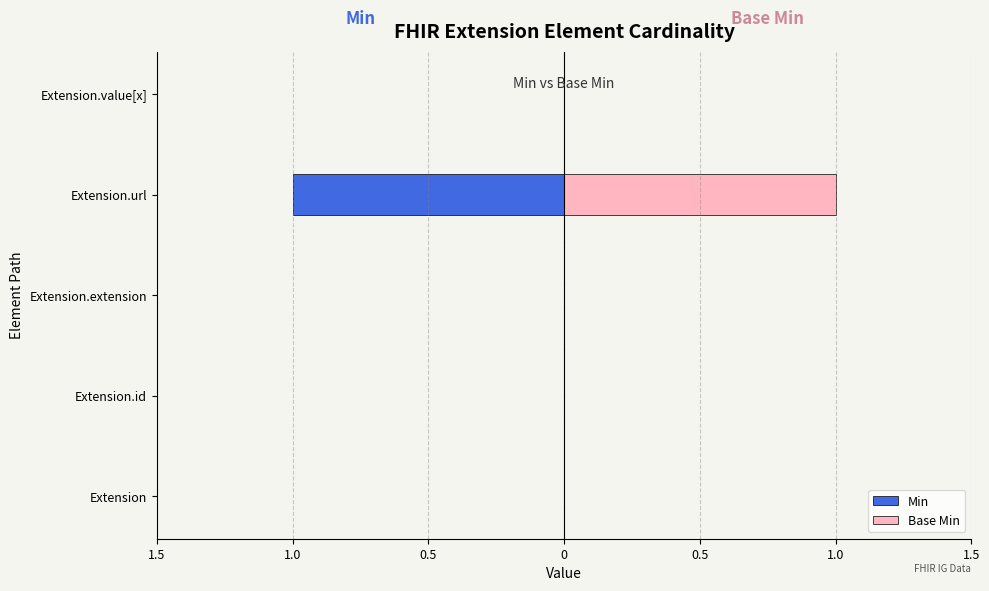

What is the value of the Min bar at the 4th from the left?

-1